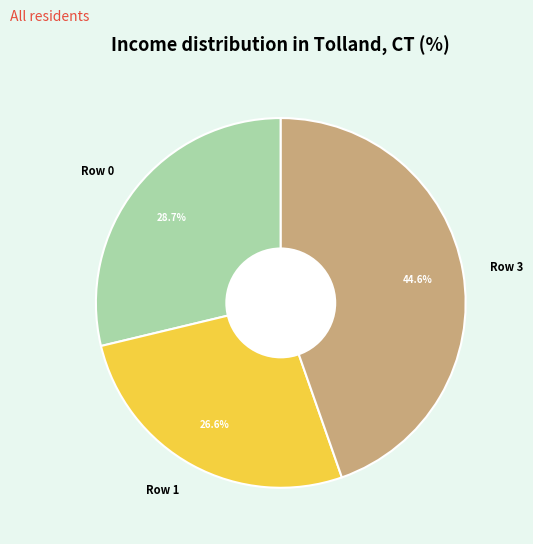

How many slices are in this pie chart?

3